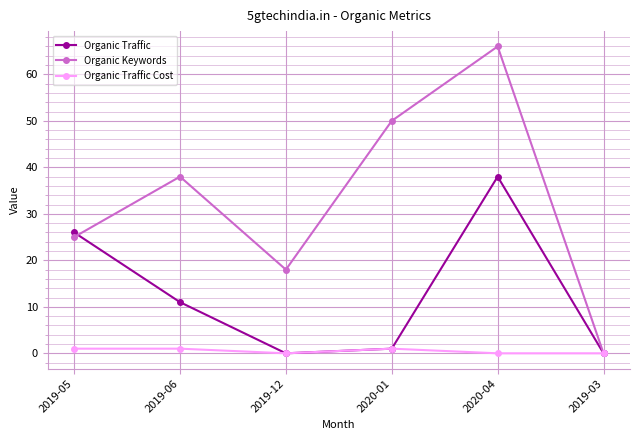

The Organic Traffic series shows 0 at 2019-12. True or false?

True